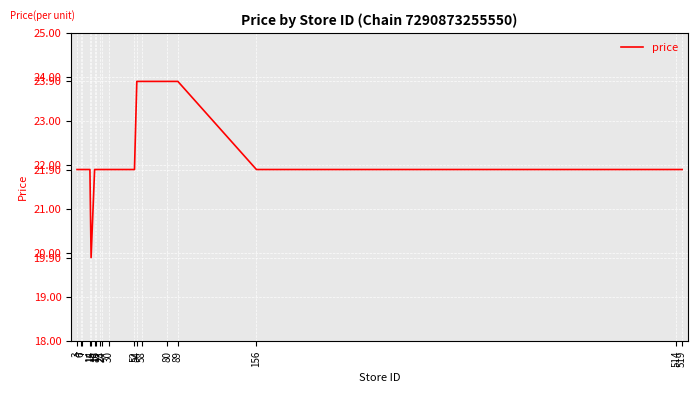

What is the sum of all values?

400.2